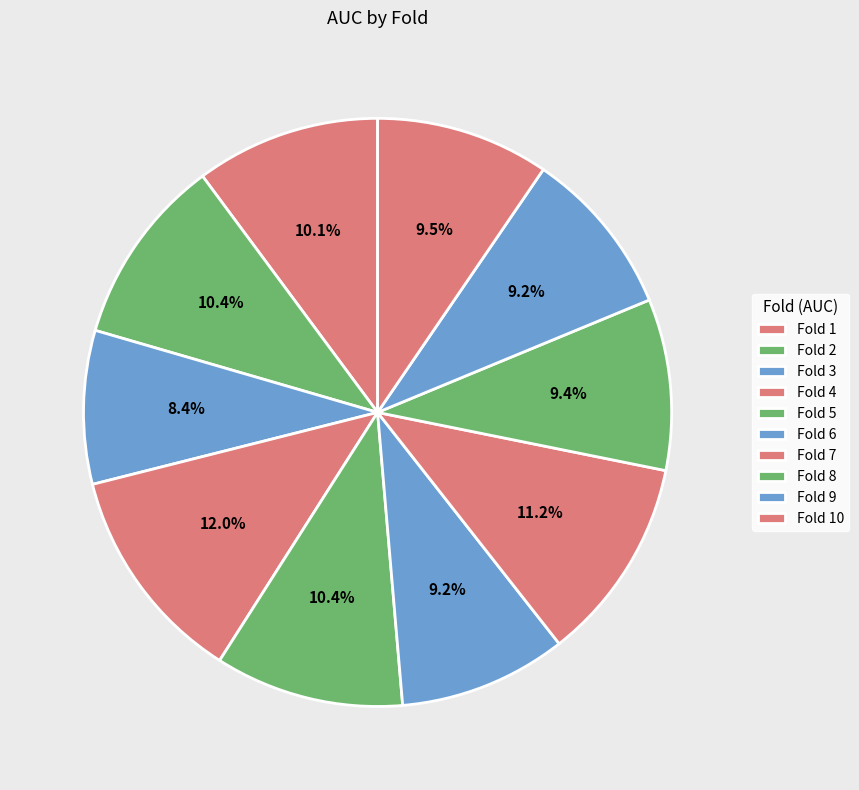

How many slices are in this pie chart?

10